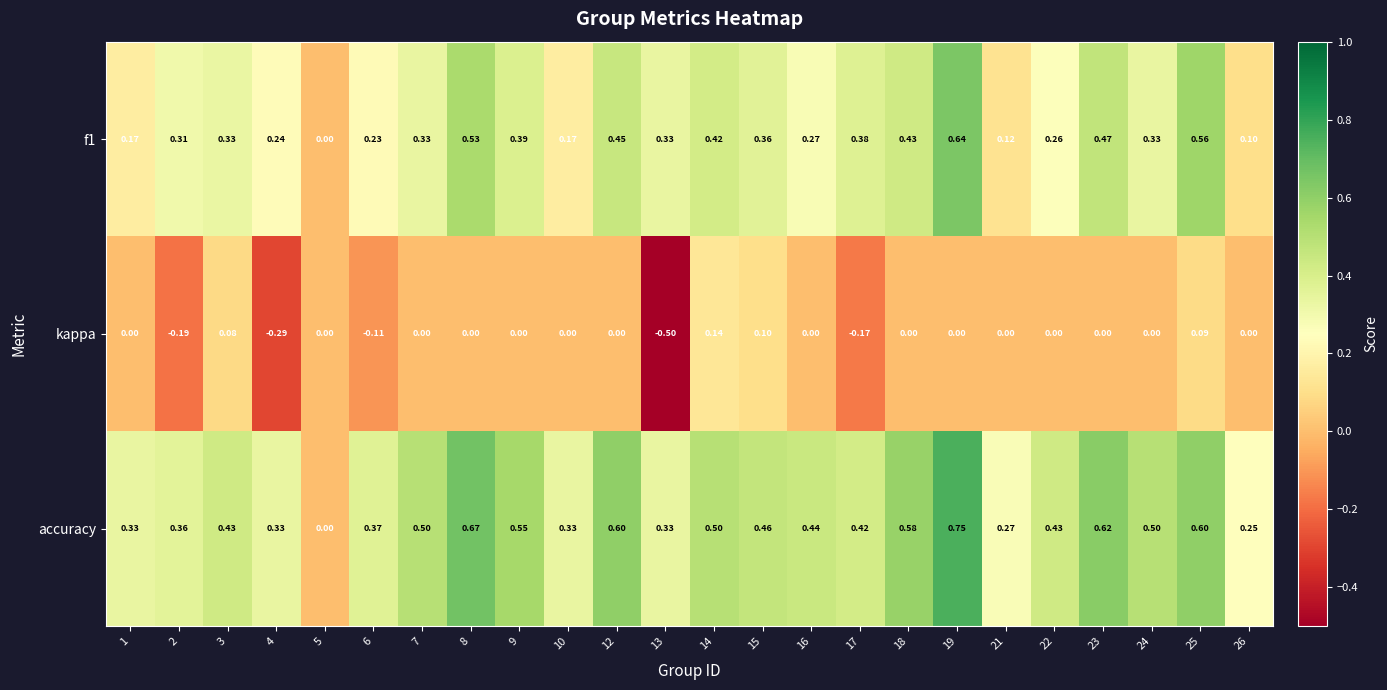

How many distinct data groups are displayed?

3